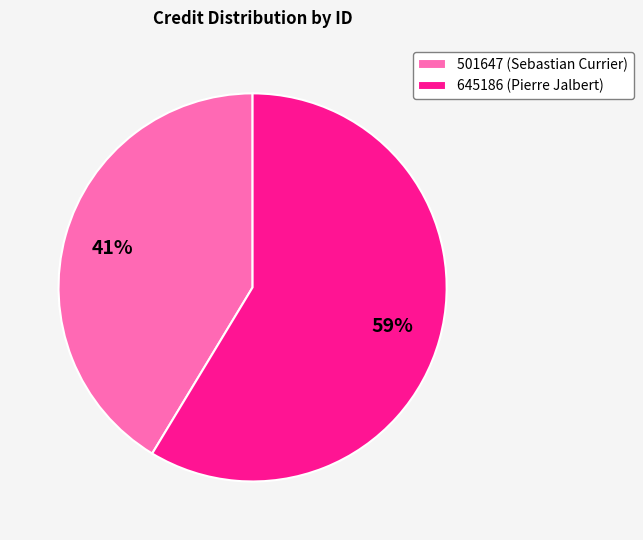

Combined, do 501647 (Sebastian Currier) and 645186 (Pierre Jalbert) account for over 50%?

Yes